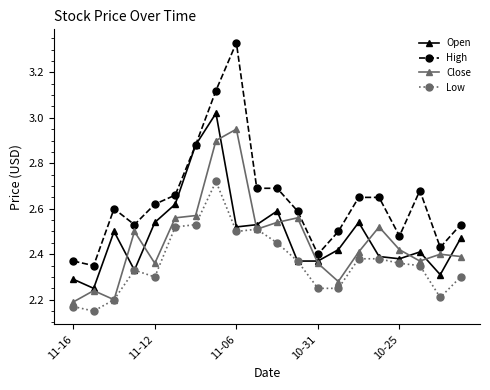

Which series has the largest total across all categories?

High